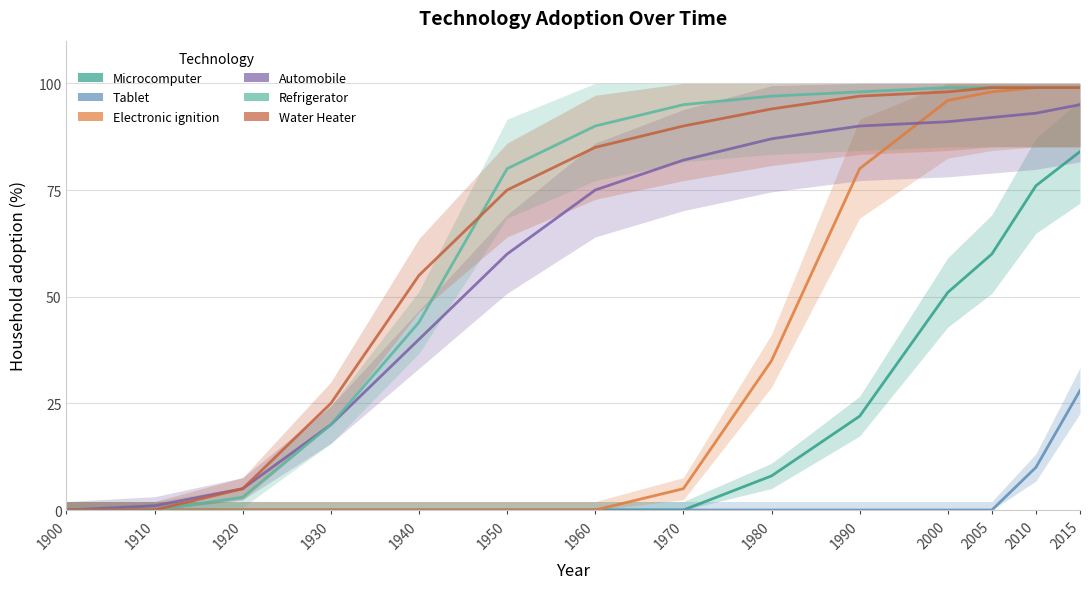

How many values in the Water Heater series exceed 90?

6